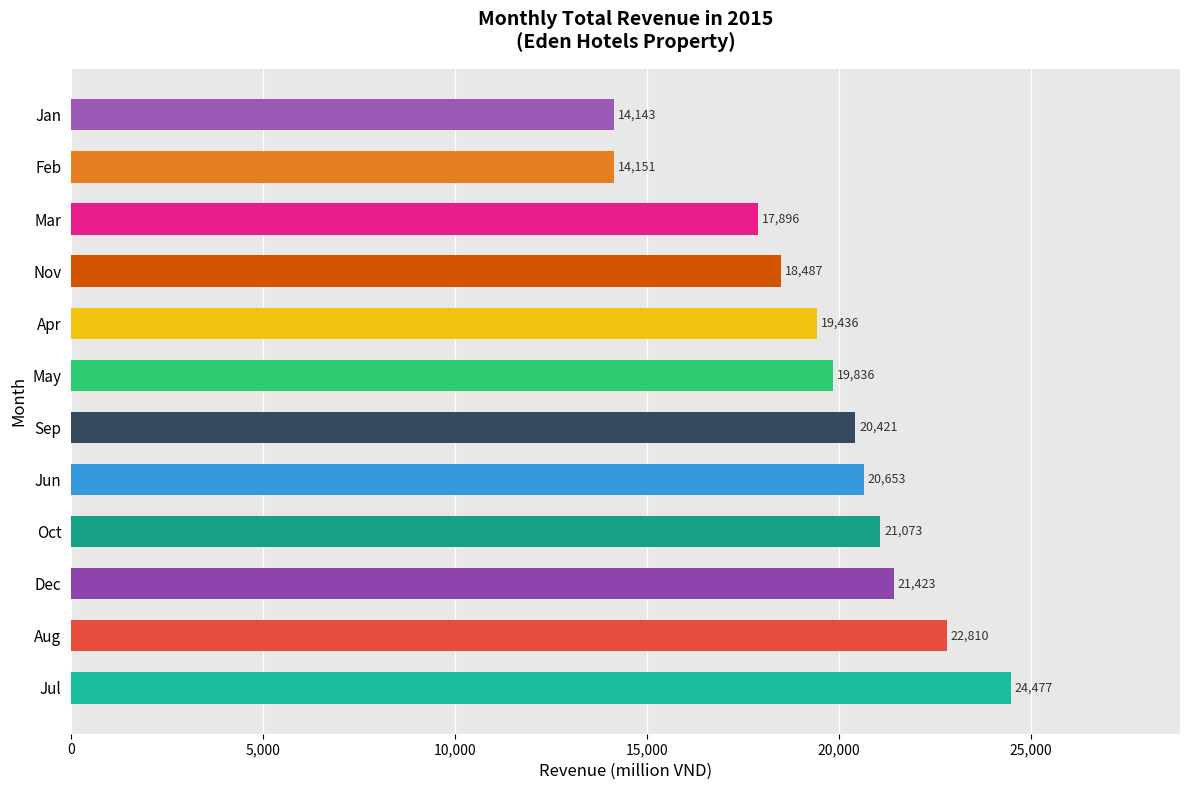

What is the difference between the second highest and minimum values?

8667.4